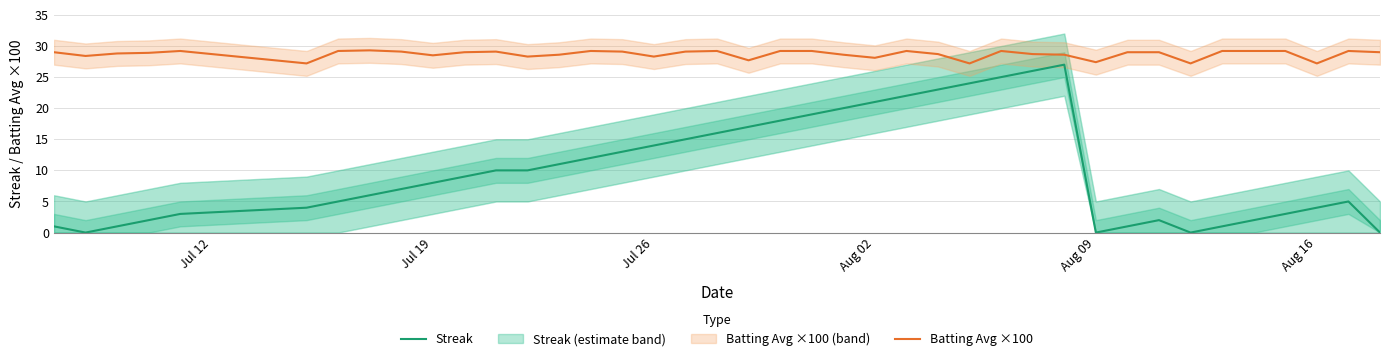

How many interior local peaks does the Streak series have?

3